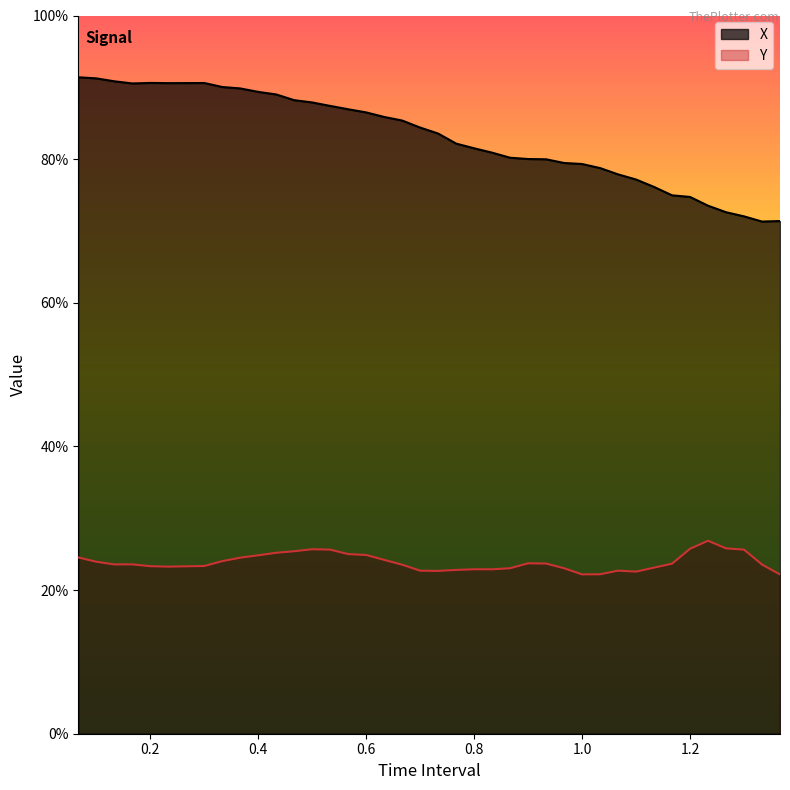

What is the value of the Y point at the 39th from the left?

0.2